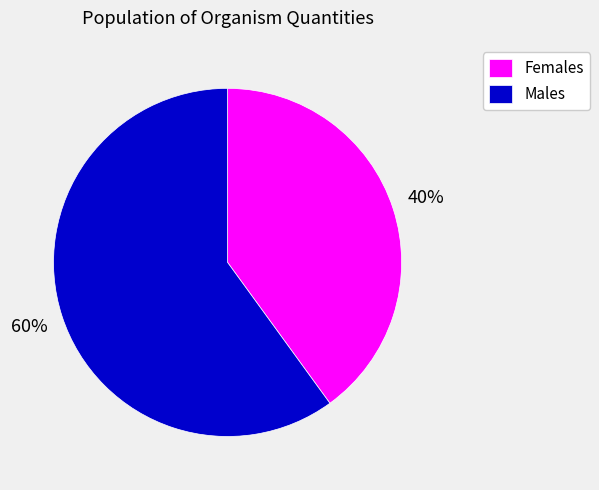

To the nearest percent, what is the combined percentage of Males and Females?

100%